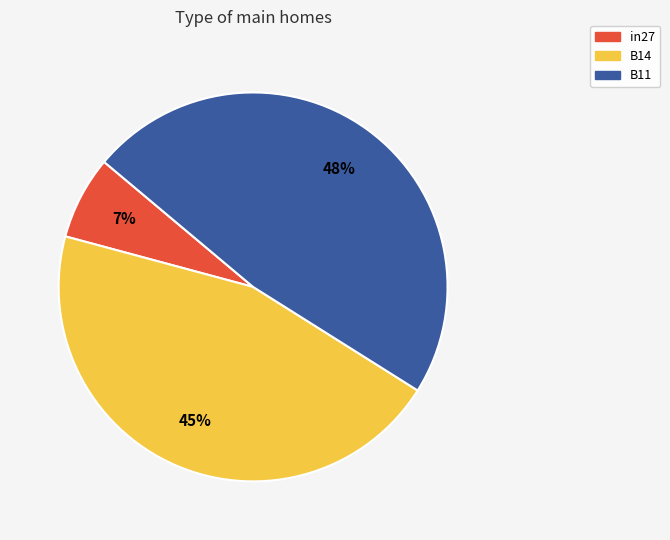

The B14 slice represents 45% of the pie. True or false?

True